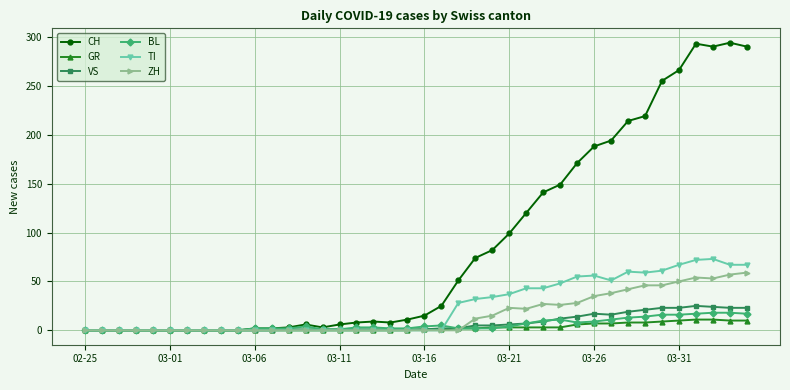

What is the value of the BL point at the 19th from the left?

2